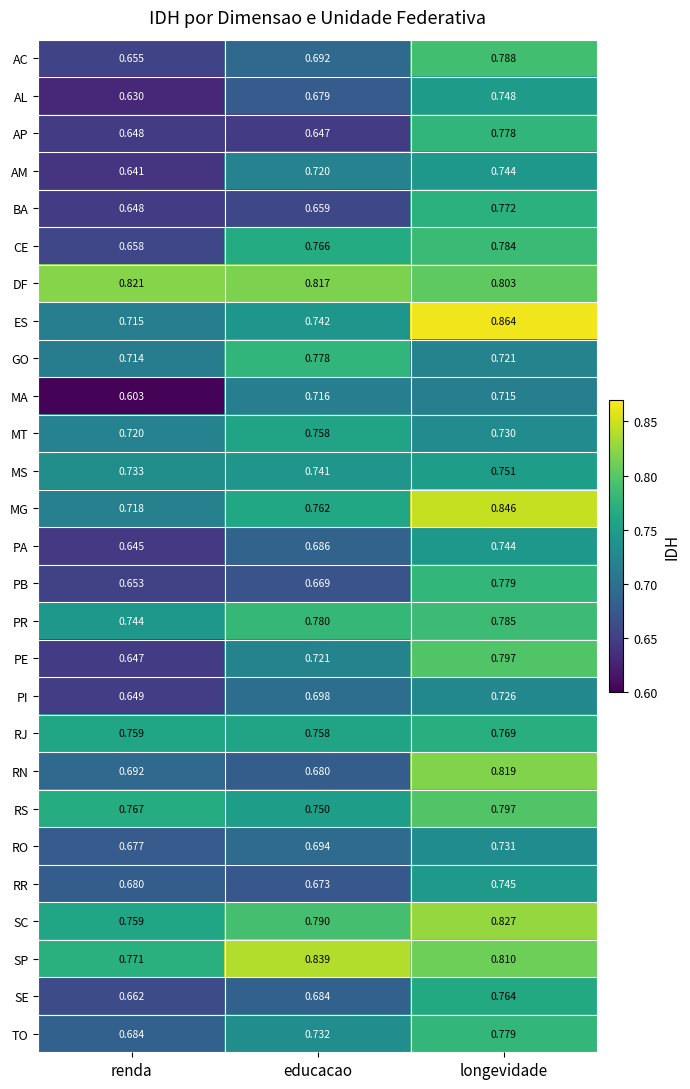

Where is MG nearest to the value 0?

renda